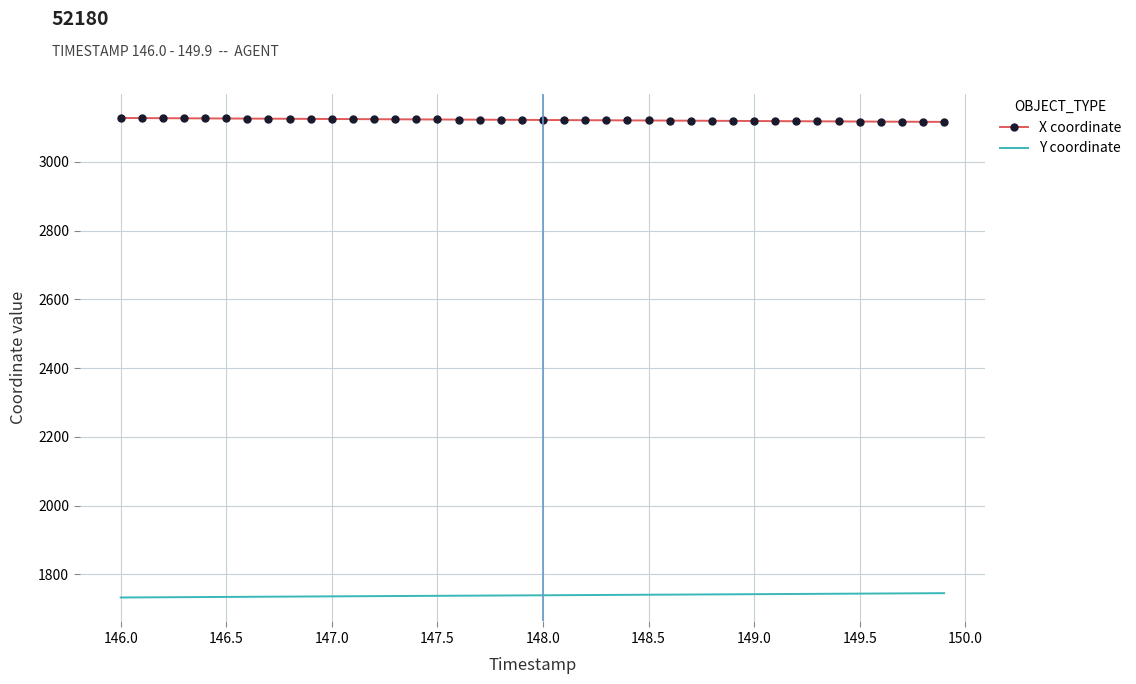

List the series in order of their peak value, lowest first.

Y coordinate, X coordinate